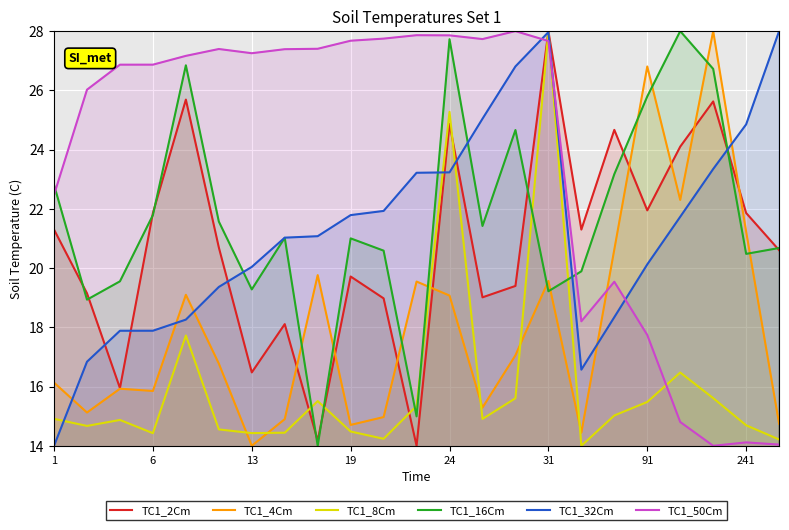

How many interior local peaks does the TC1_50Cm series have?

5